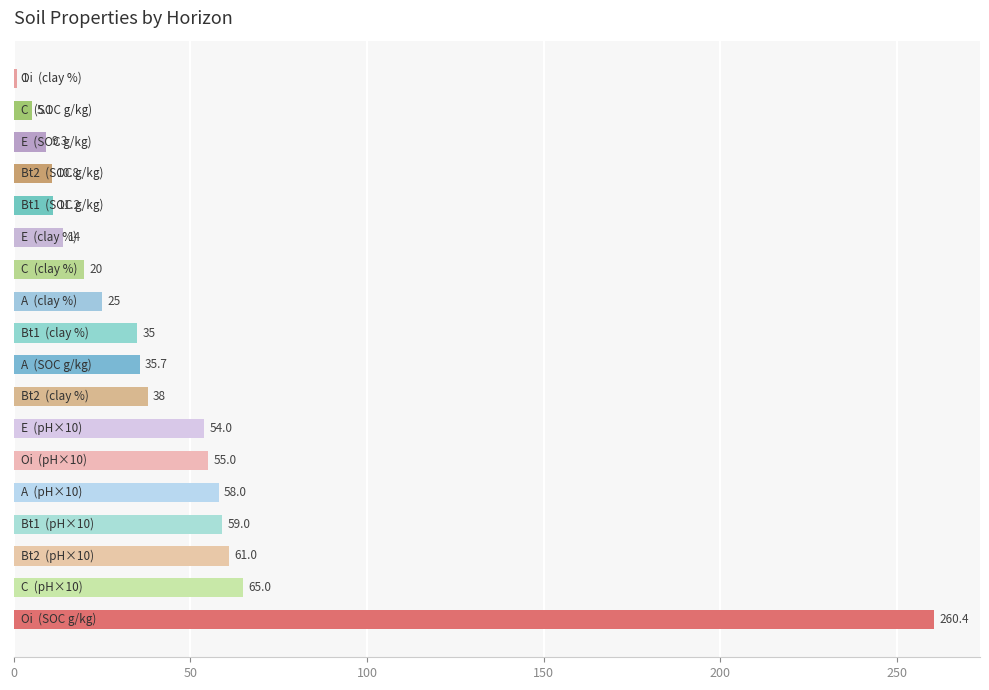

Are the bars horizontal?

Yes